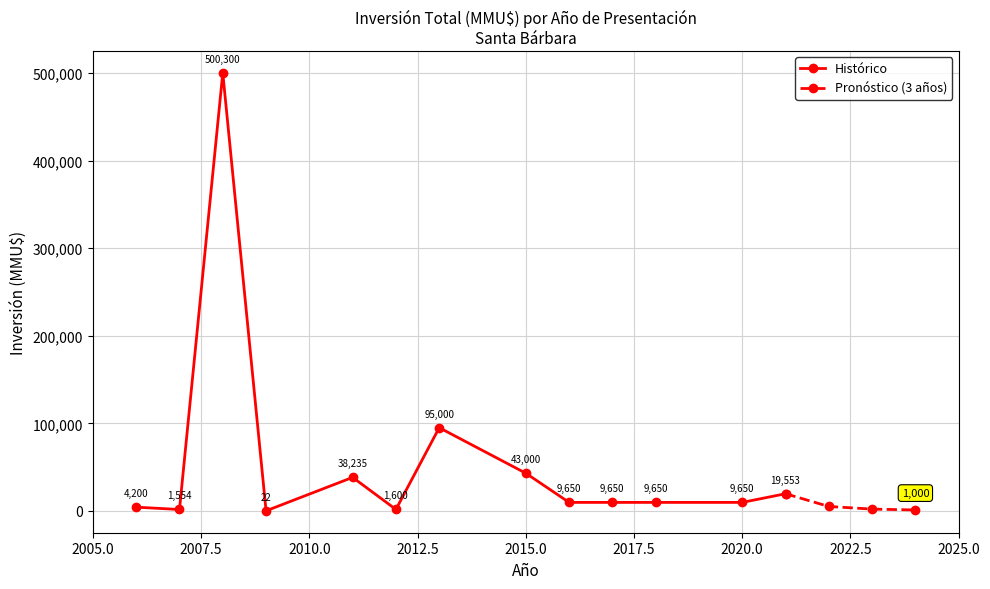

The value of Histórico at 2015.0 is 43000. True or false?

True